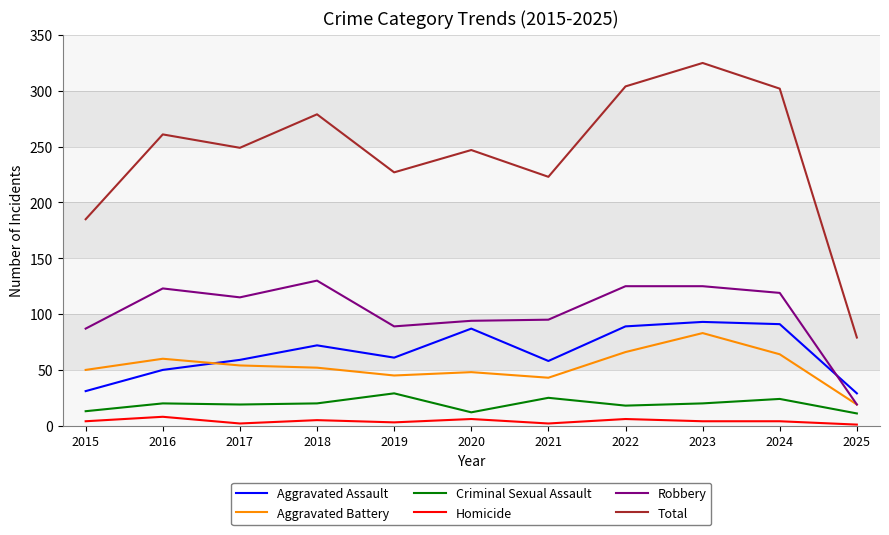

At which label does Aggravated Battery first exceed 52?

2016